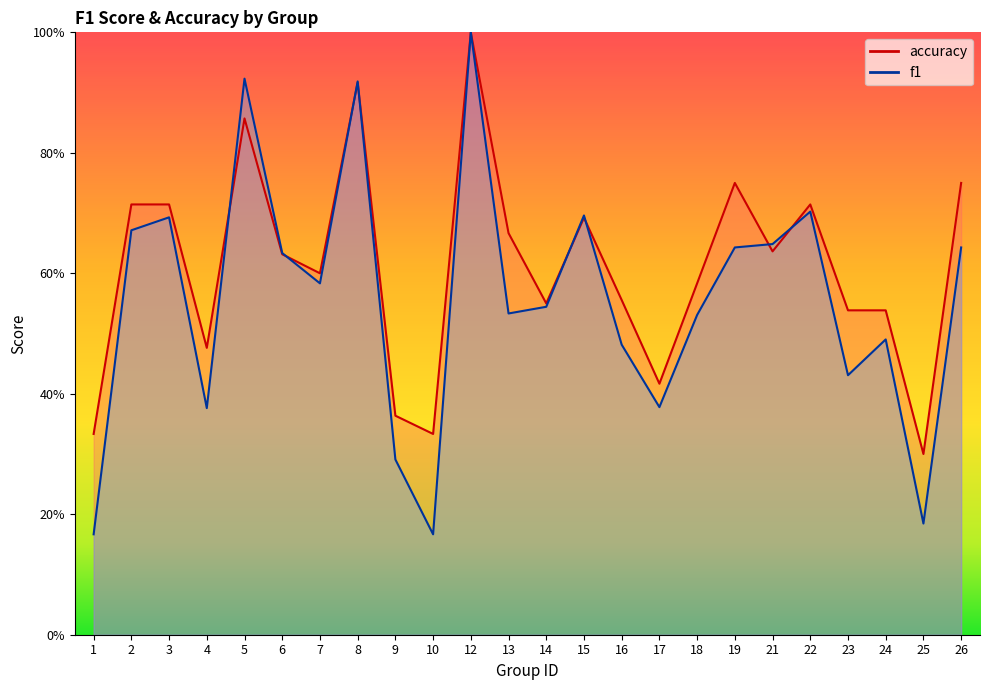

What is the spread (max minus min) of values at 18?

0.1